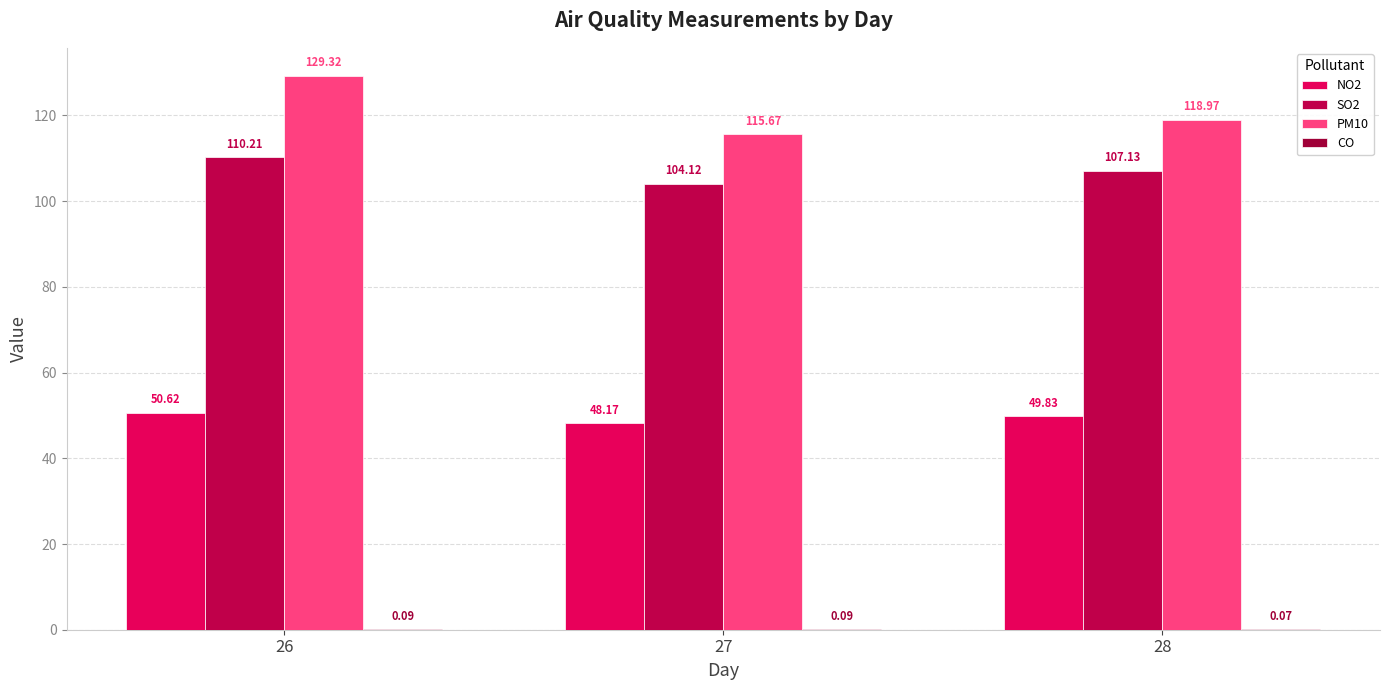

What value does the SO2 series have at 28?

107.1